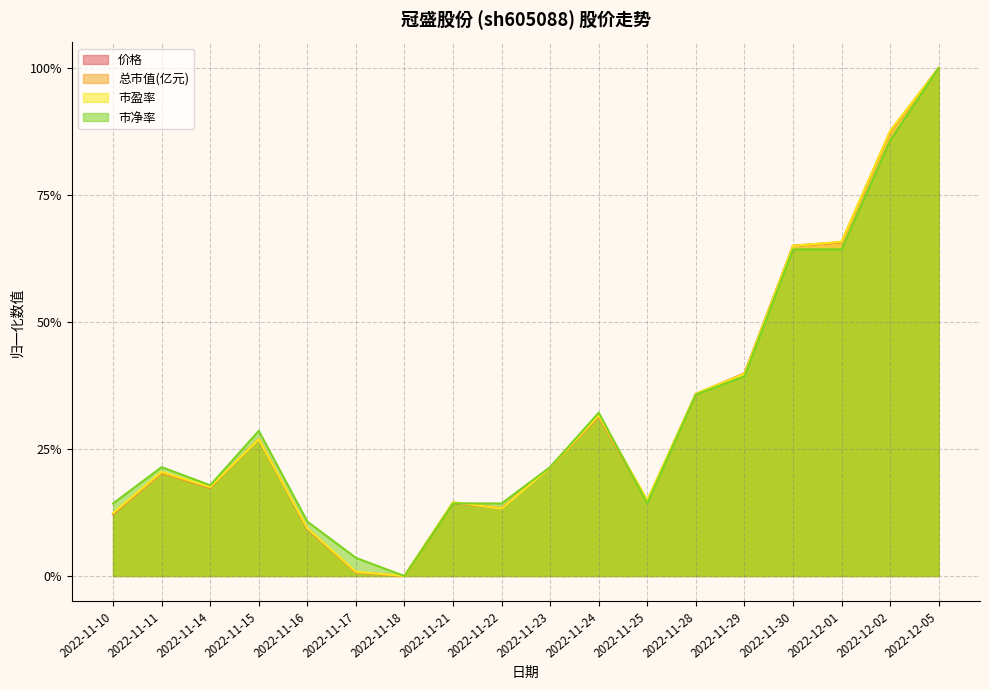

How many distinct data groups are displayed?

4